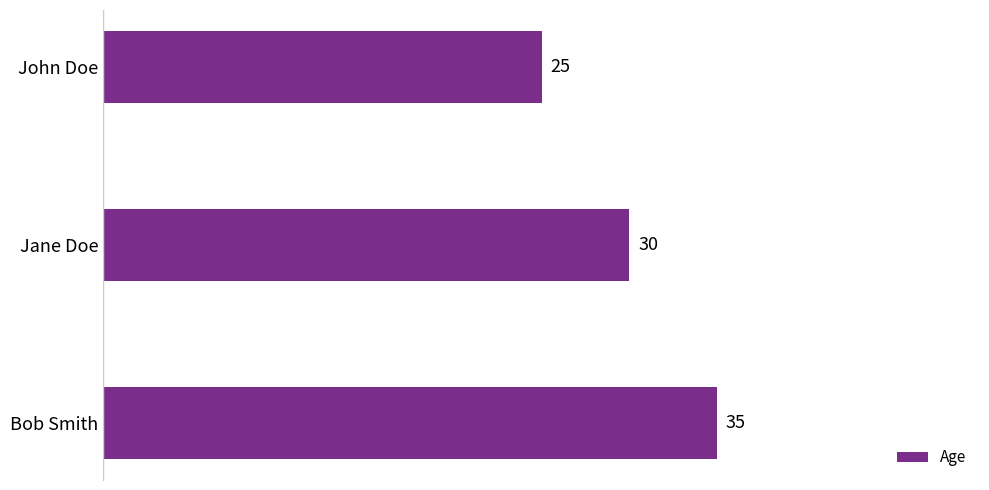

What is the change in value from John Doe to Jane Doe?

+5